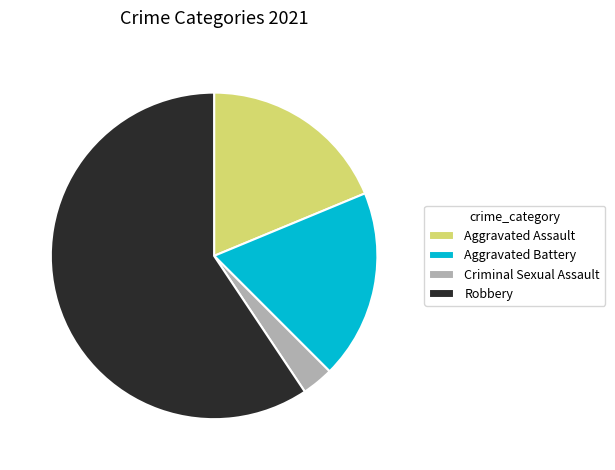

How many slices are in this pie chart?

4